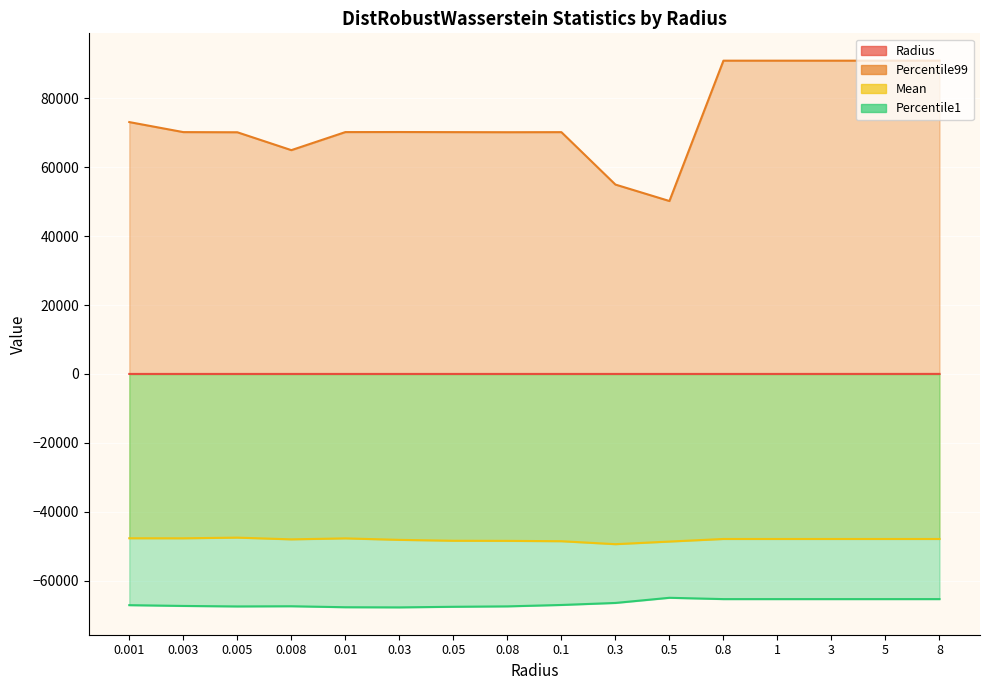

List the labels in order of Percentile1 value, smallest first.

0.03, 0.01, 0.05, 0.005, 0.08, 0.008, 0.003, 0.001, 0.1, 0.3, 0.8, 1, 3, 5, 8, 0.5